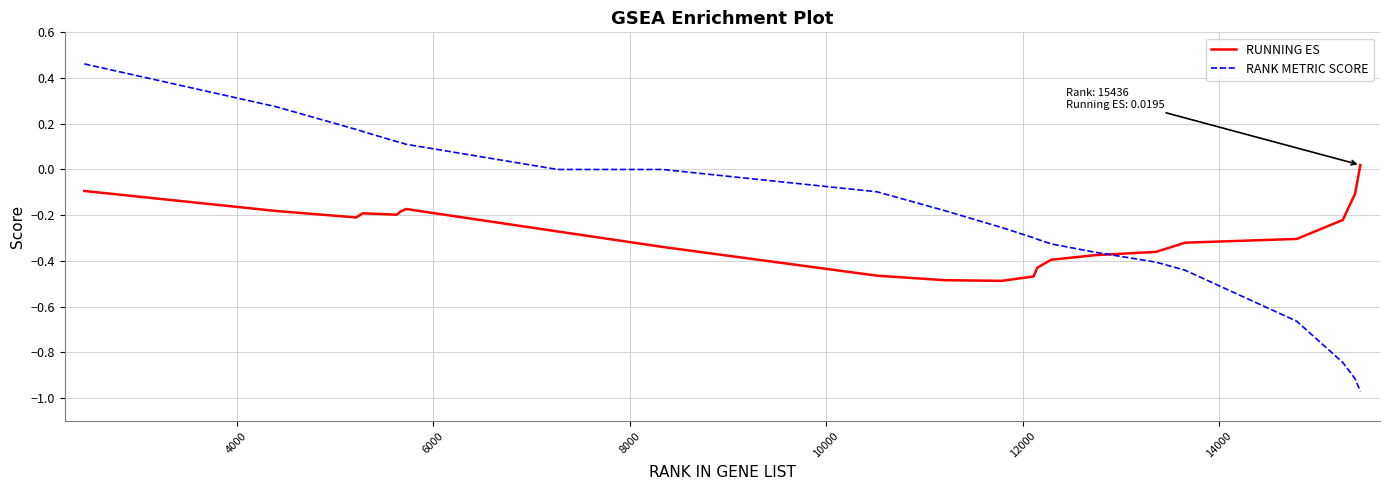

Which series has the largest total across all categories?

RANK METRIC SCORE